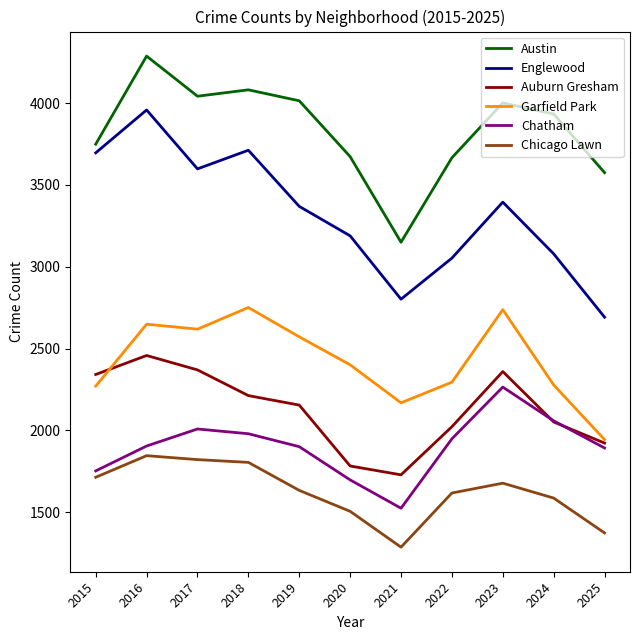

Rank the series at 2017 from highest to lowest value.

Austin, Englewood, Garfield Park, Auburn Gresham, Chatham, Chicago Lawn